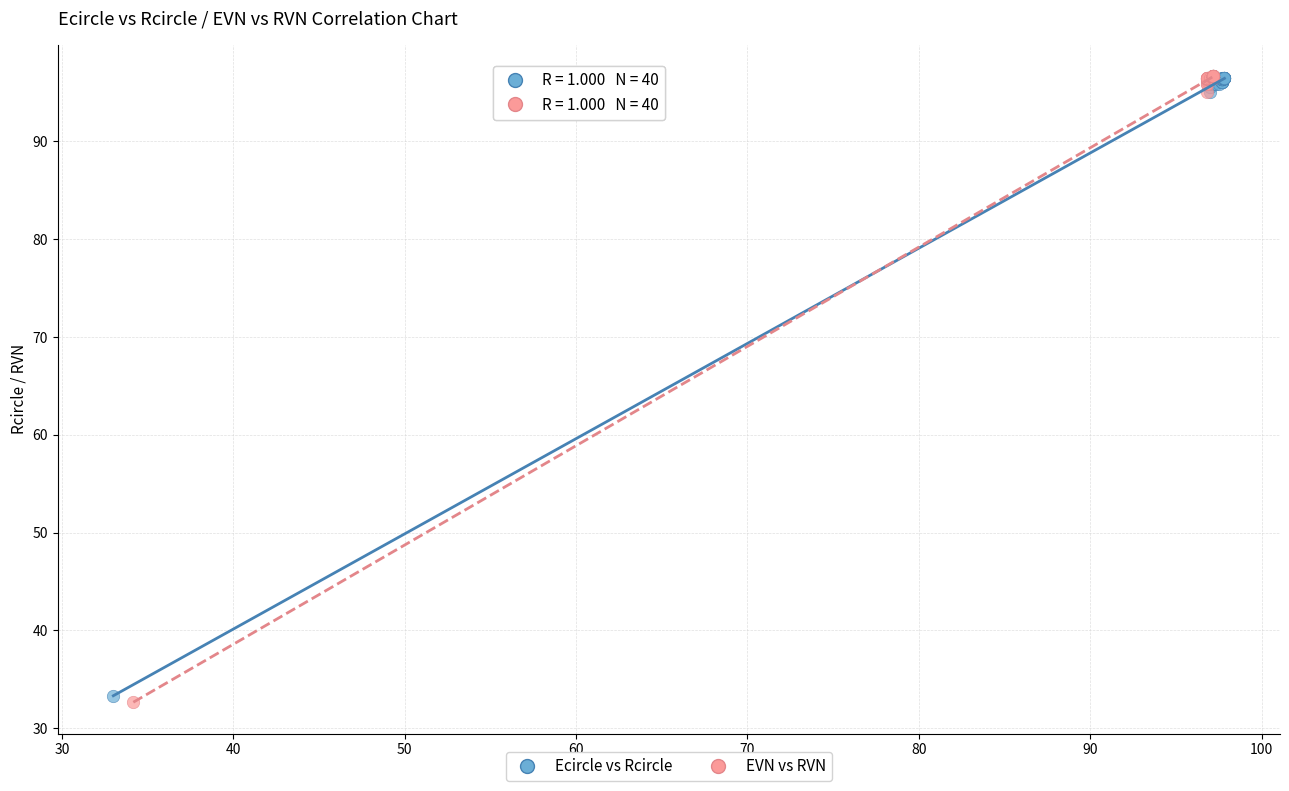

Which series has the largest Y range (max minus min)?

EVN vs RVN